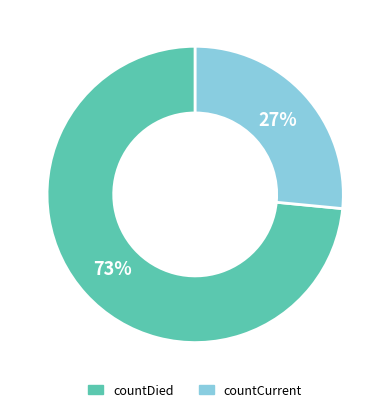

Is the sum of countCurrent and countDied greater than half?

Yes